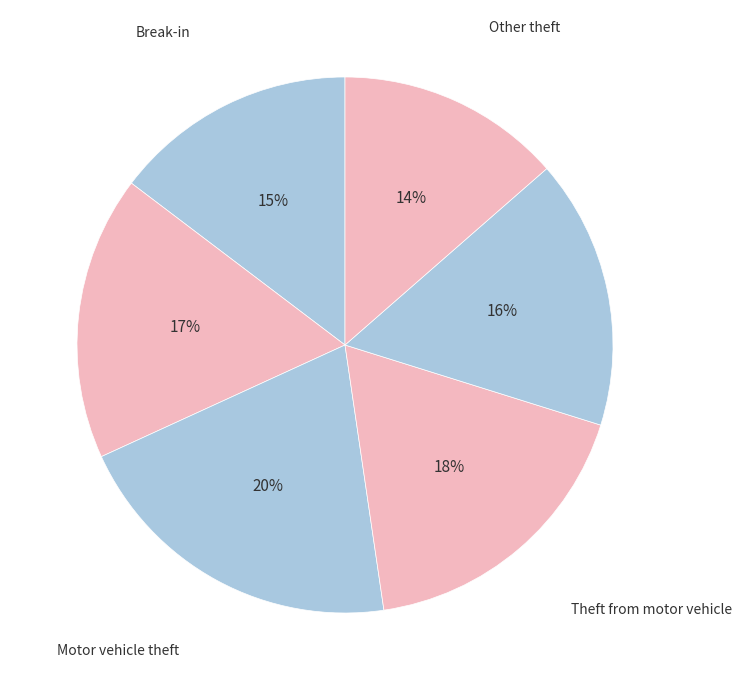

What percentage is the Break-in slice, to the nearest percent?

15%